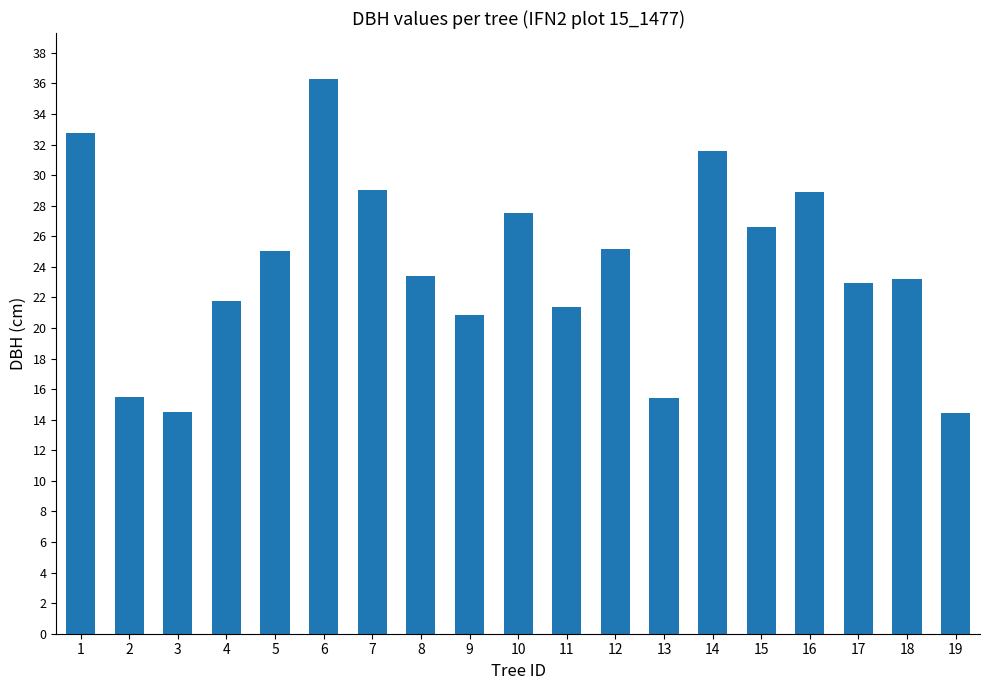

Approximately how many times larger is the value at 2 compared to 18?

0.7